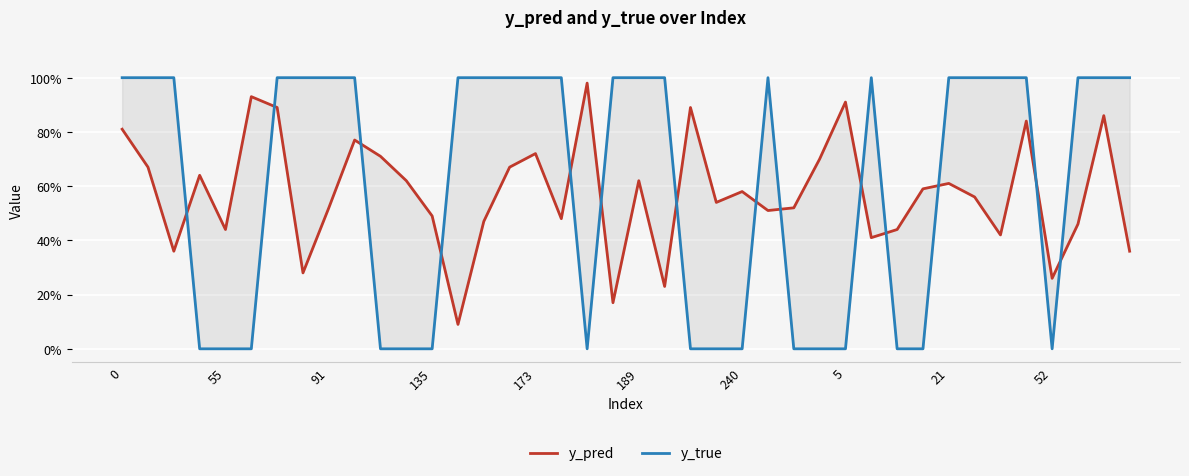

What is the difference between the maximum and minimum values in the y_pred series?

0.9